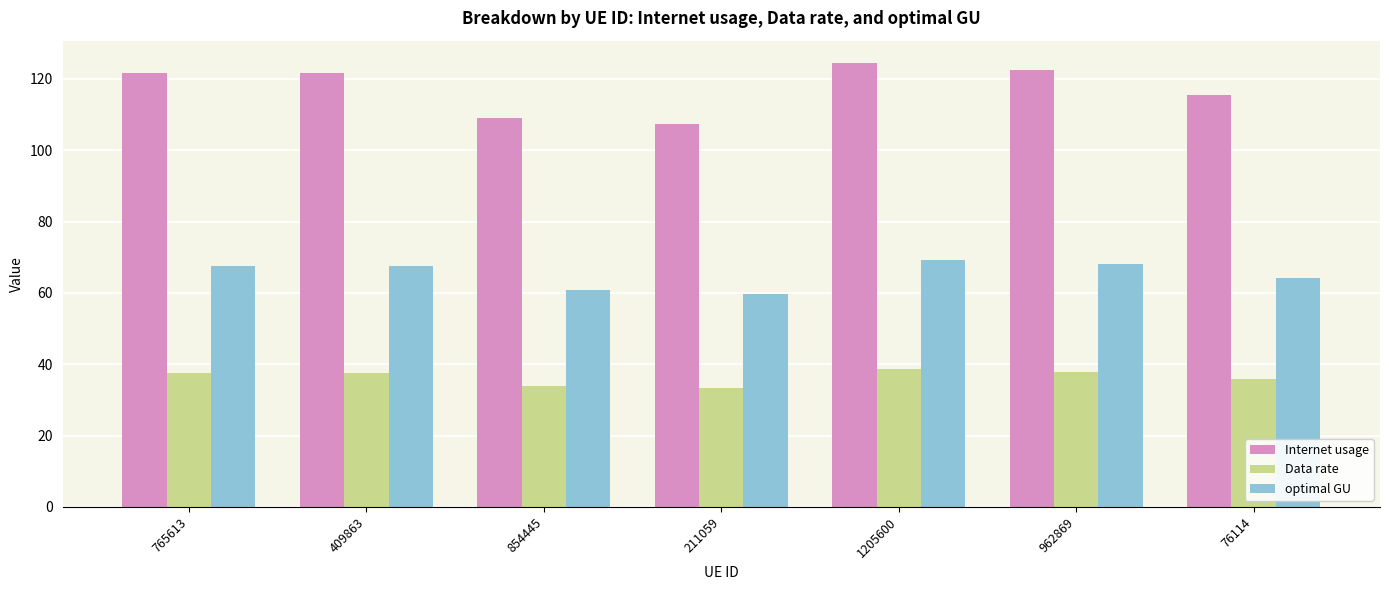

What is the greatest value displayed?

124.5